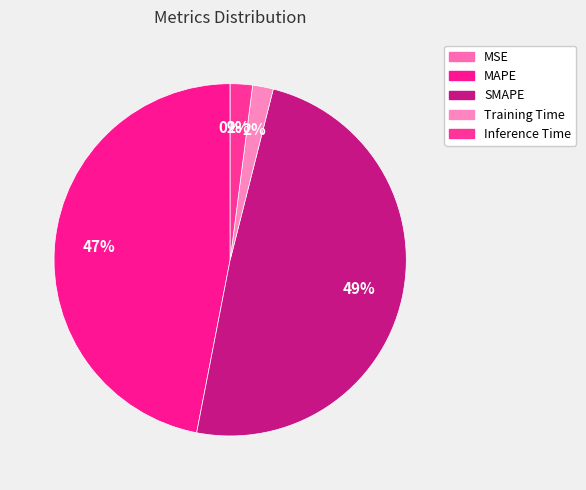

Rank the categories by value from highest to lowest.

SMAPE, MAPE, Inference Time, Training Time, MSE